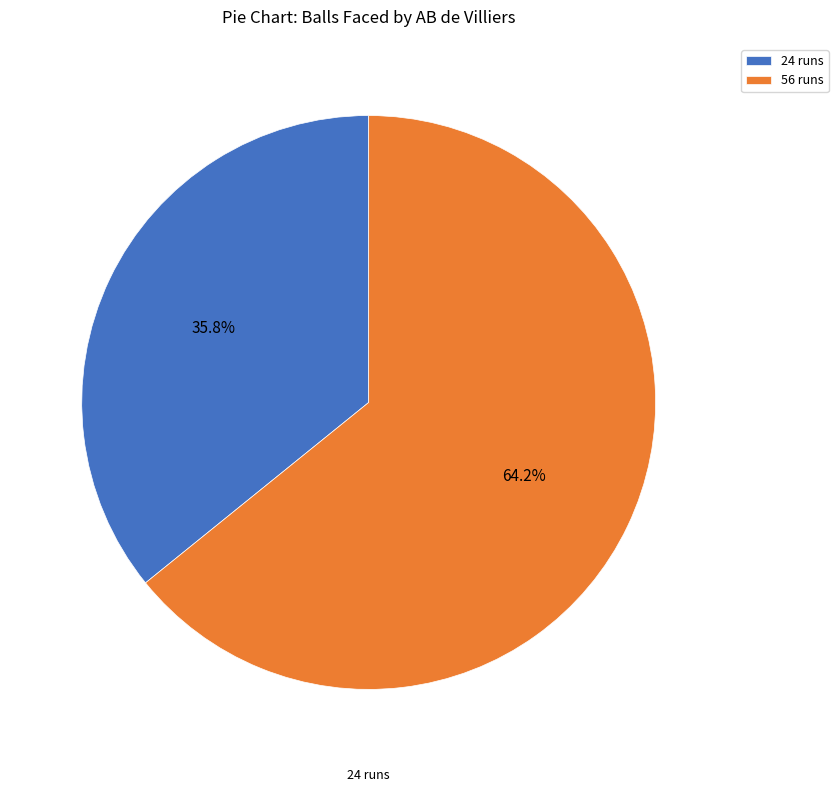

Is 24 runs the majority of the pie?

No